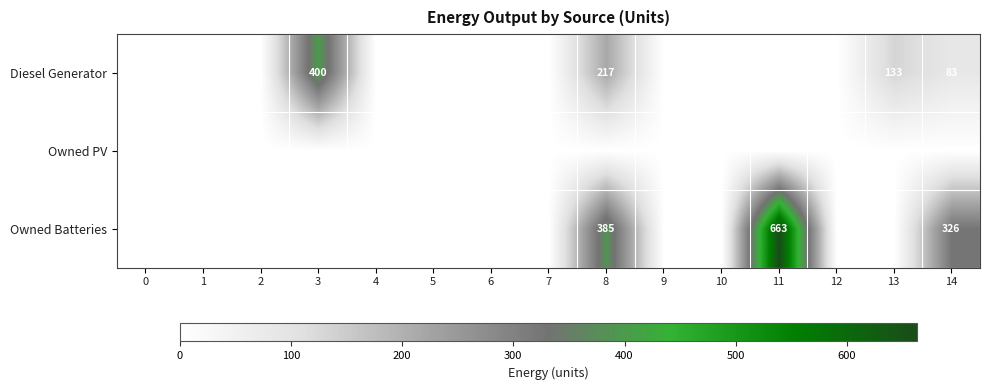

Between 9 and 10, which is larger?

9